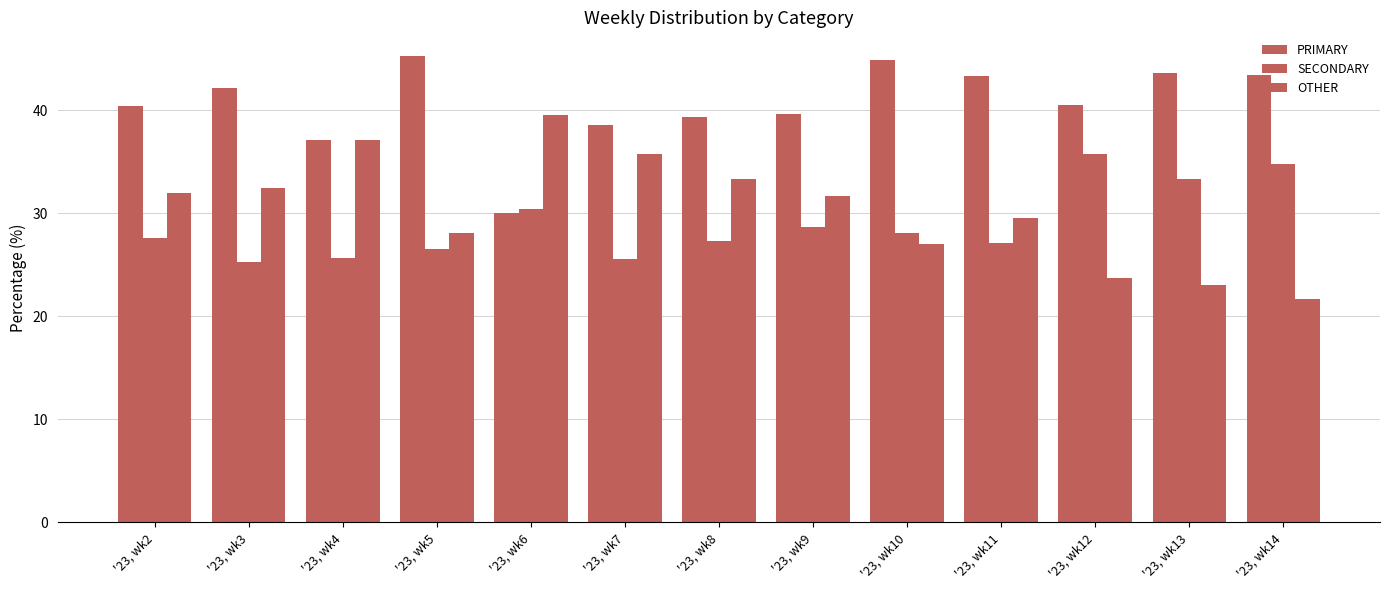

How many distinct data groups are displayed?

3